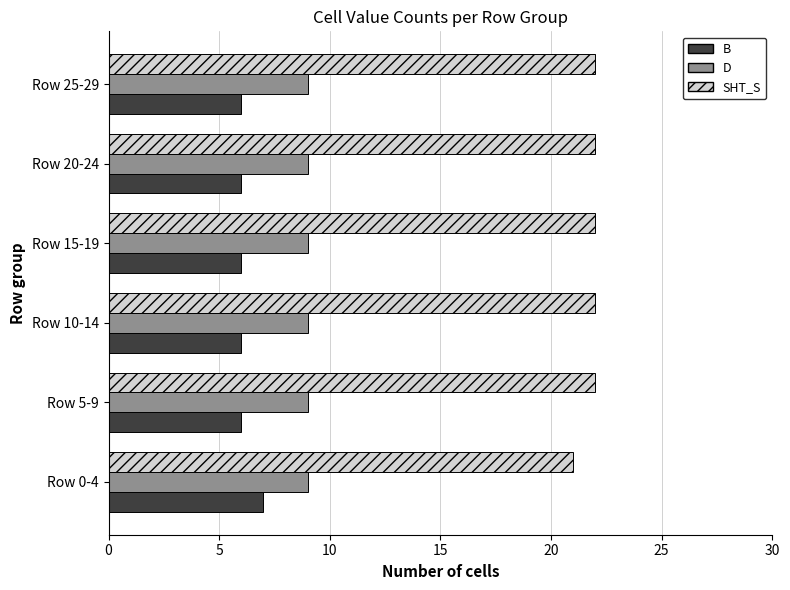

What is the total value across all series at Row 10-14?

37